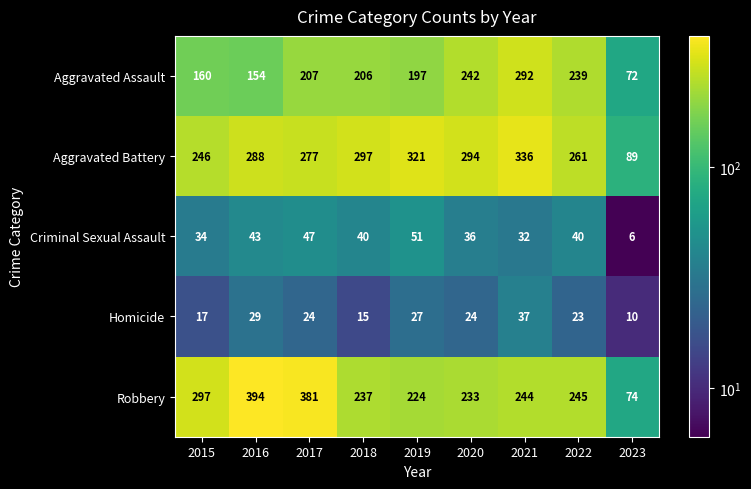

What is the lowest value of the Homicide series?

10